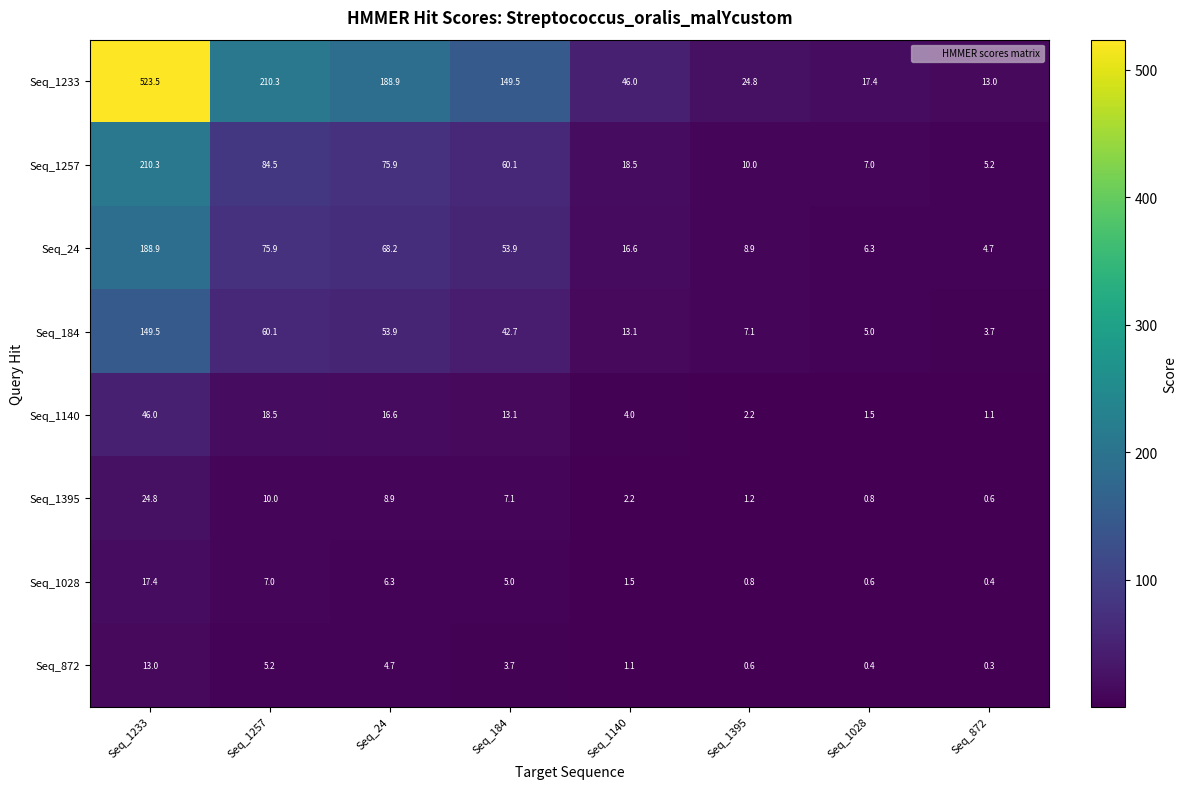

What is the difference between the maximum and second lowest values in the Seq_872 series?

12.6